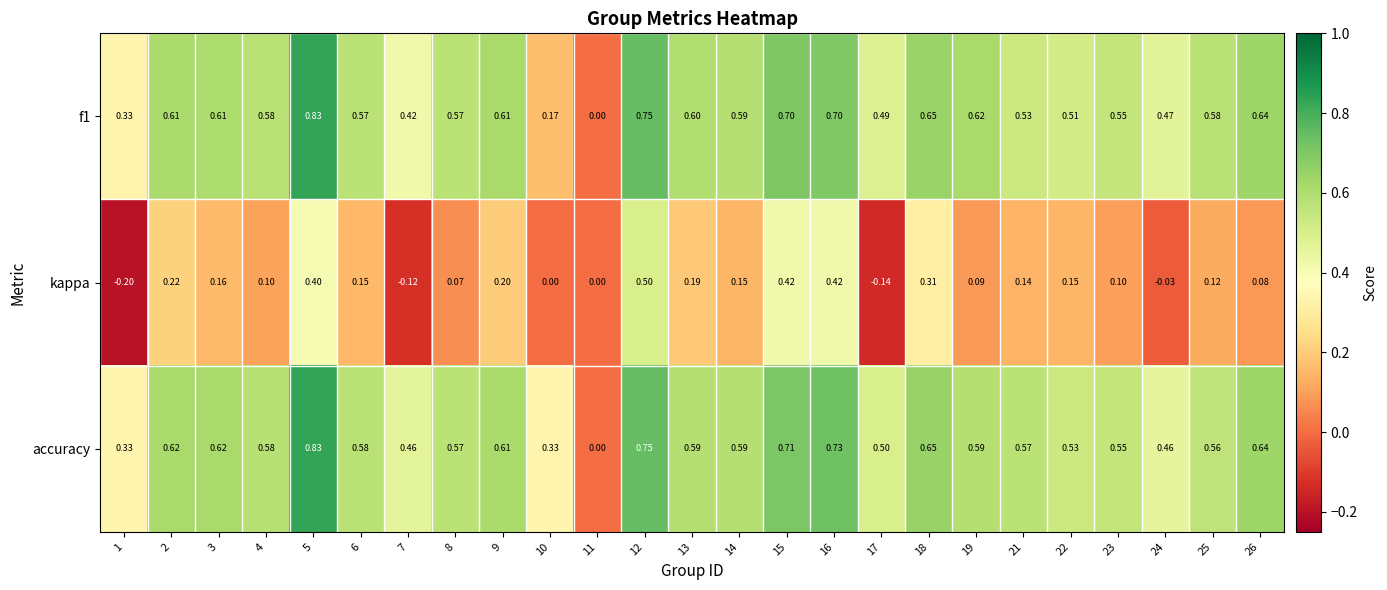

Between 7 and 8, which series saw the biggest shift?

kappa